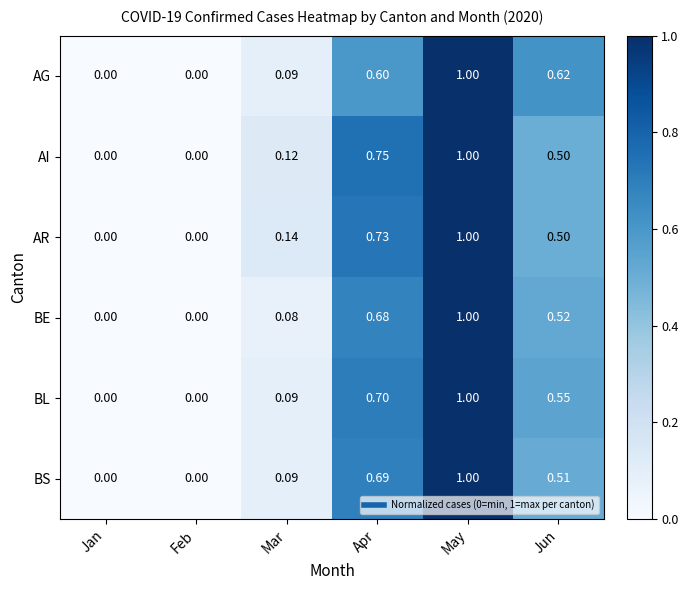

Which category has the highest value across all series?

May